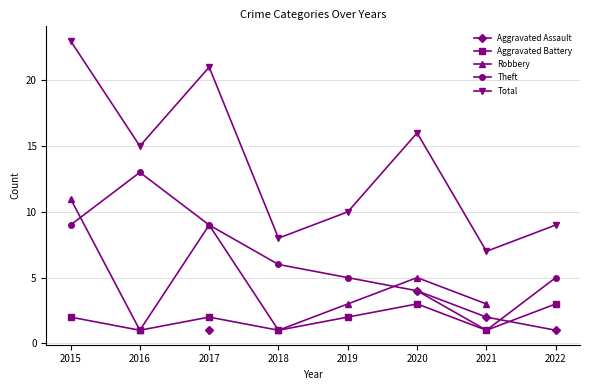

At which label does Total reach its minimum?

2021